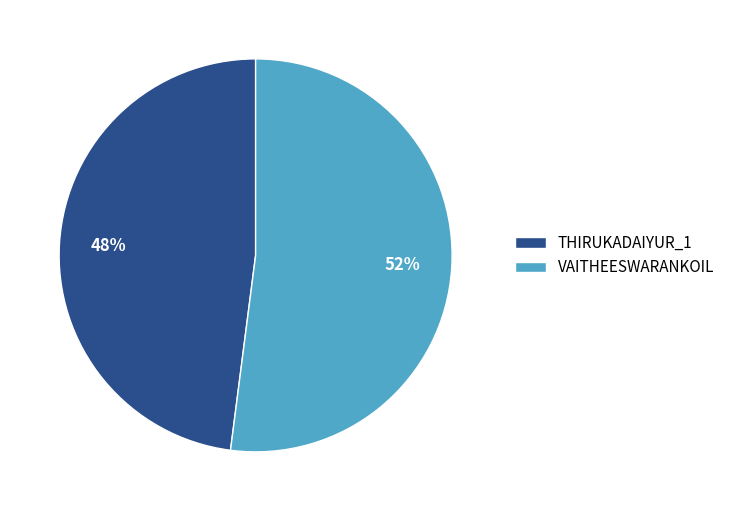

To the nearest percent, what is the combined percentage of VAITHEESWARANKOIL and THIRUKADAIYUR_1?

100%